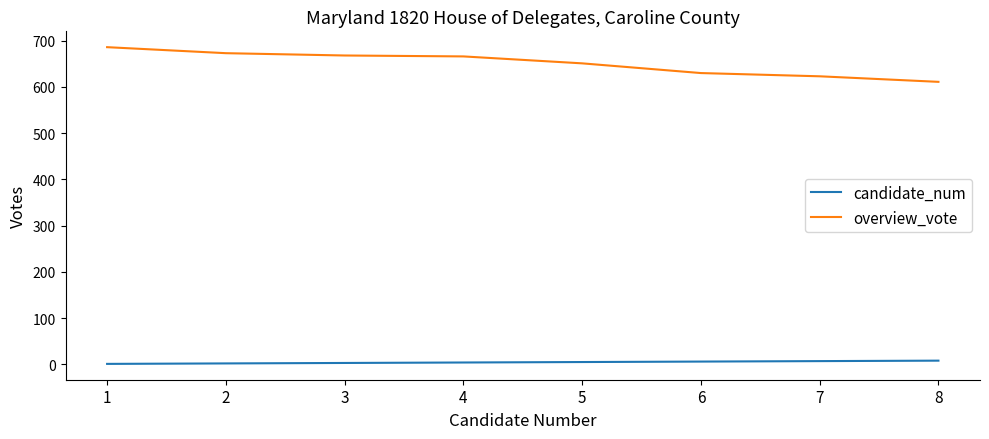

True or false: candidate_num and overview_vote intersect in this chart.

False